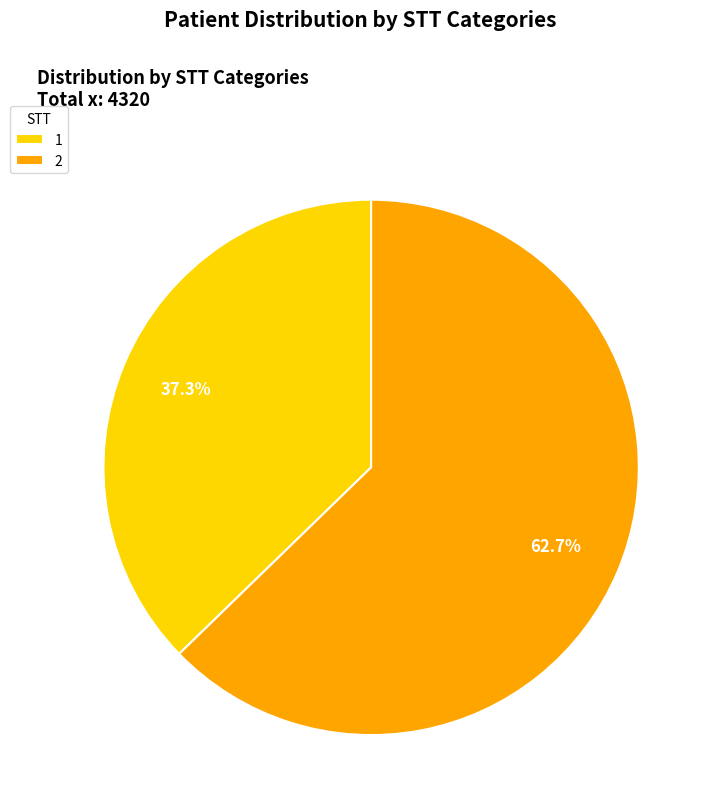

Which slice is the largest?

2